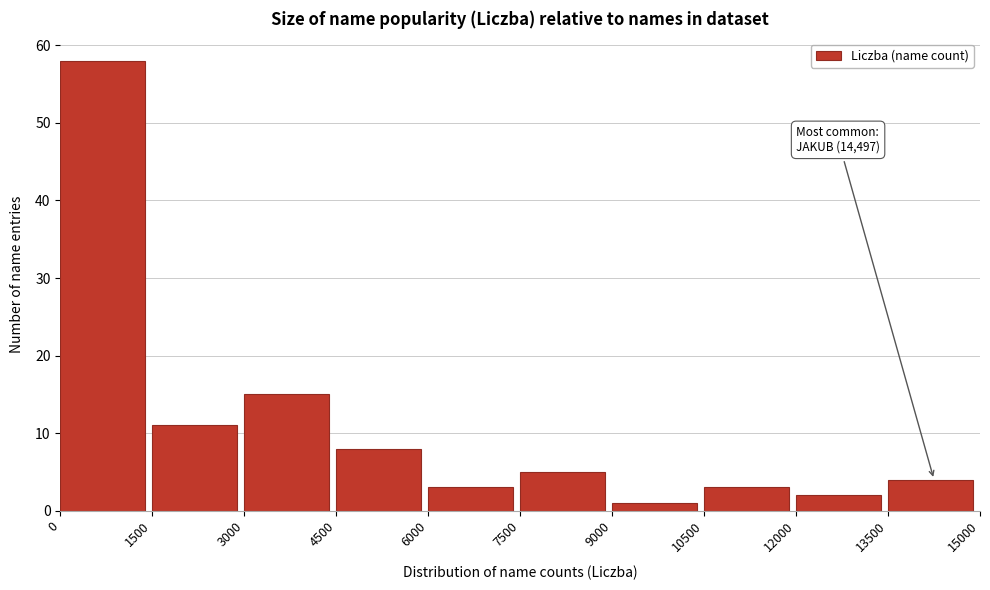

Over which range of the x-axis is the bar tallest?

0 to 1500